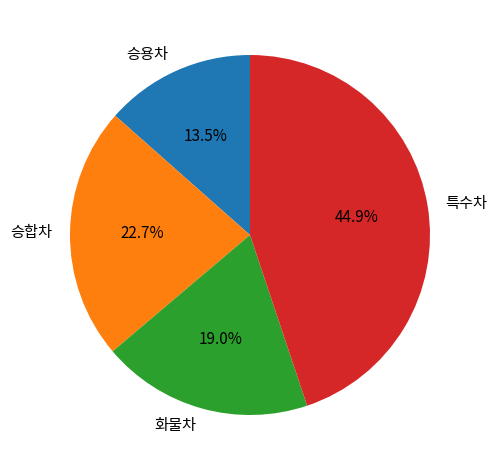

Is 승합차 the majority of the pie?

No